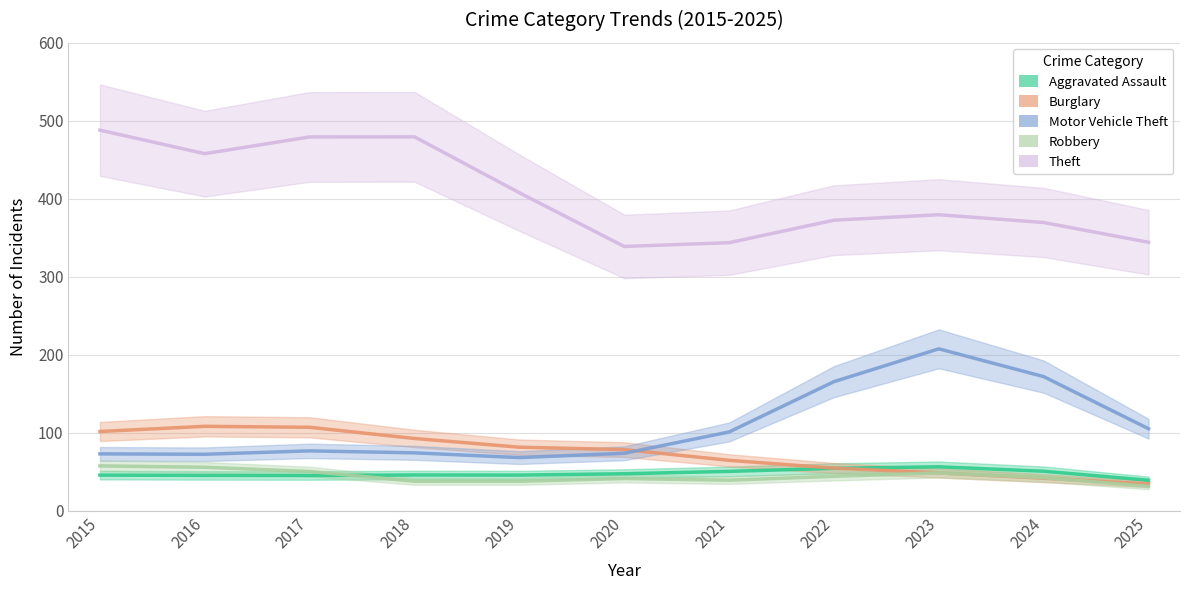

How many series are shown in this chart?

5